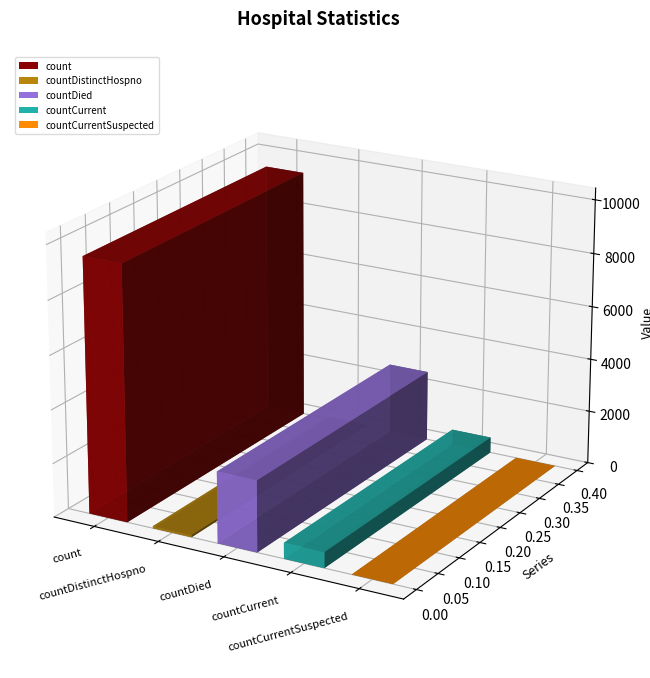

Reading left to right, list all the values displayed in this chart.

count=9487	countDistinctHospno=76	countDied=2653	countCurrent=587	countCurrentSuspected=0